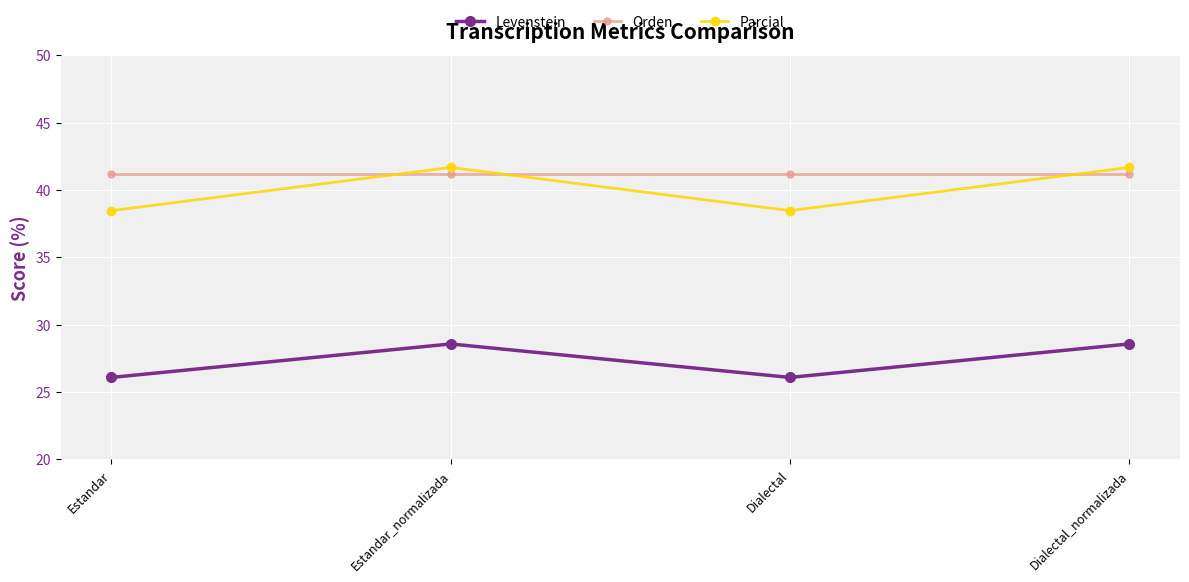

True or false: Orden and Levenstein intersect in this chart.

False